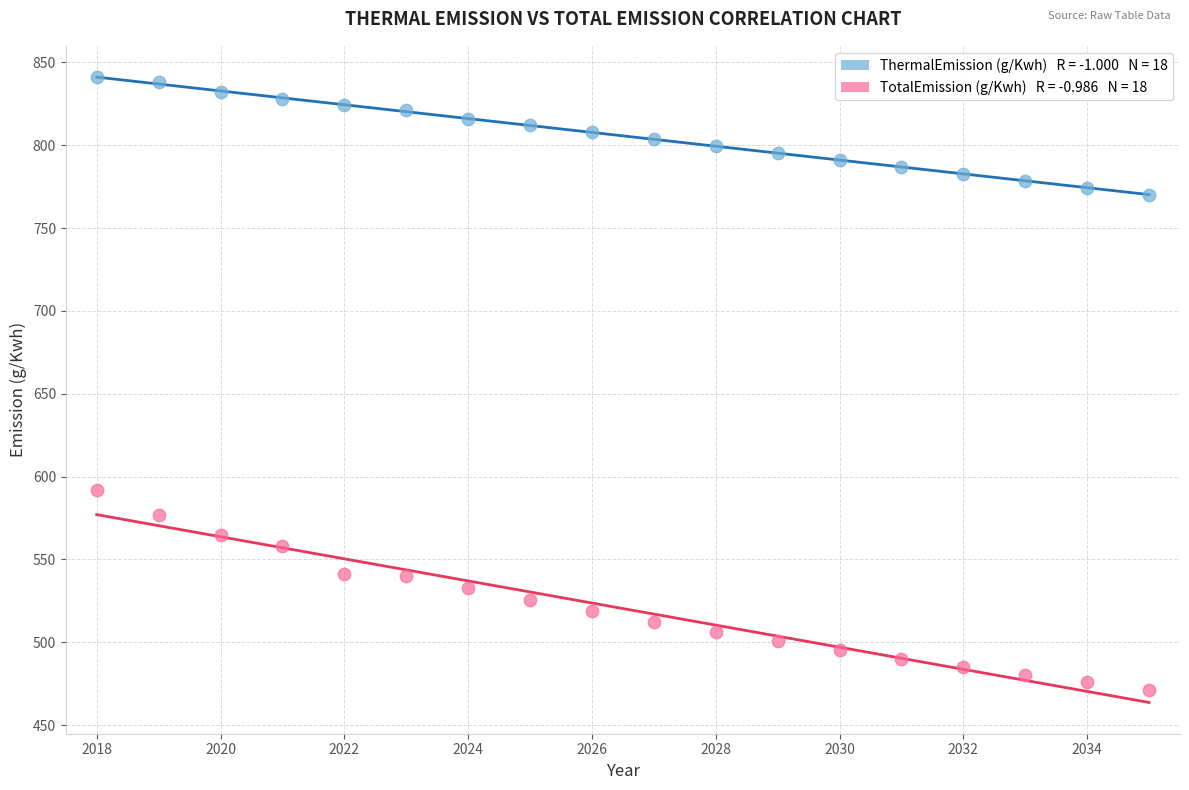

Across all data points, what is the range of Y values (max minus min)?

369.6